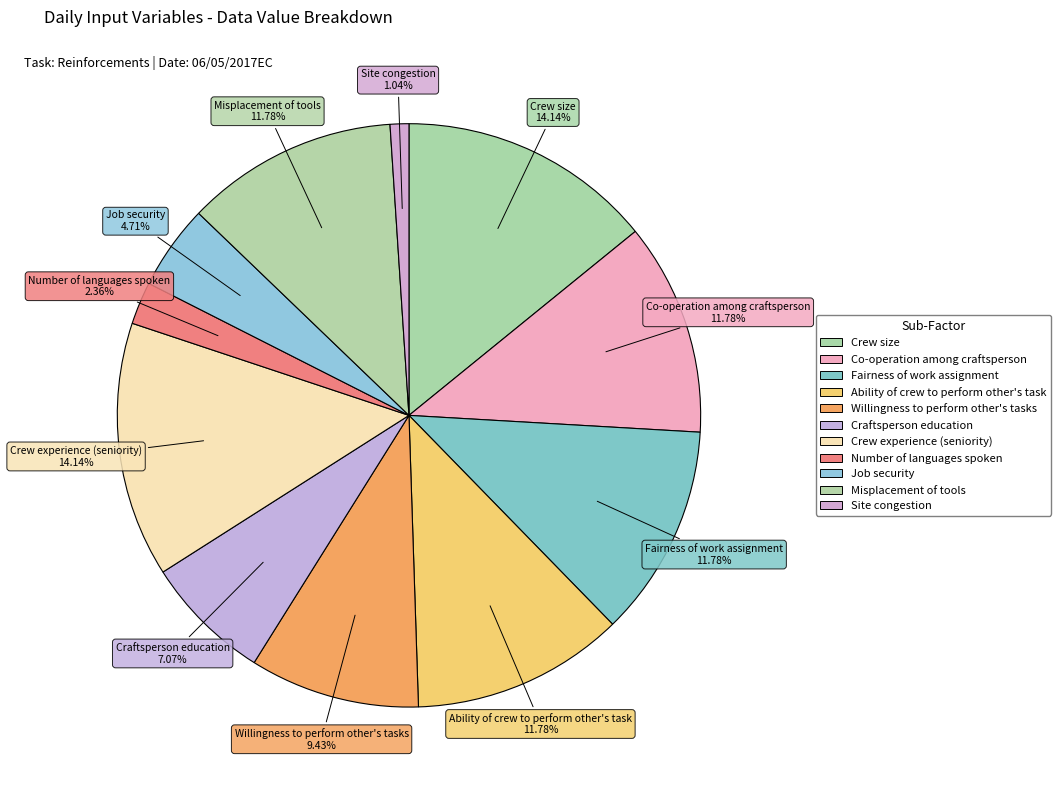

How many slices are in this pie chart?

11